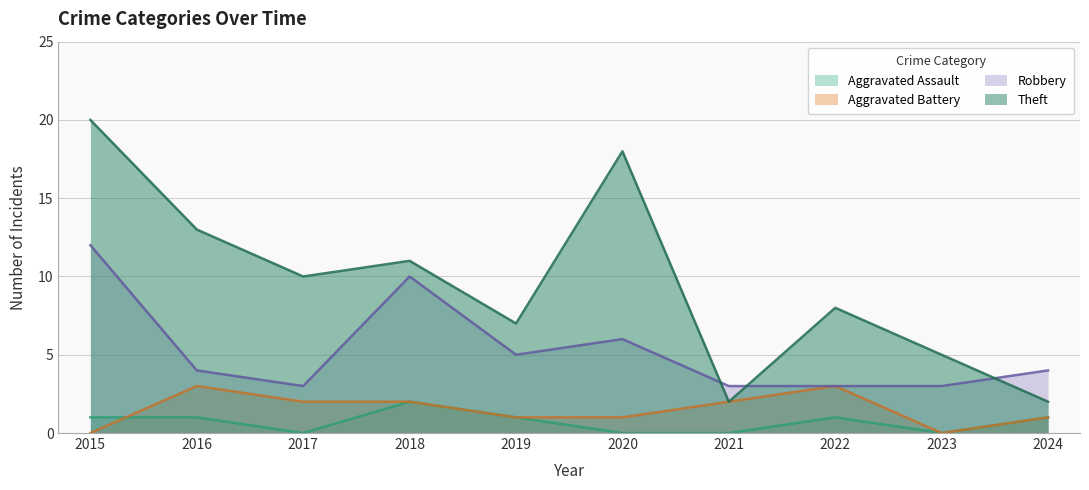

The Aggravated Assault series shows 0 at 2015. True or false?

False